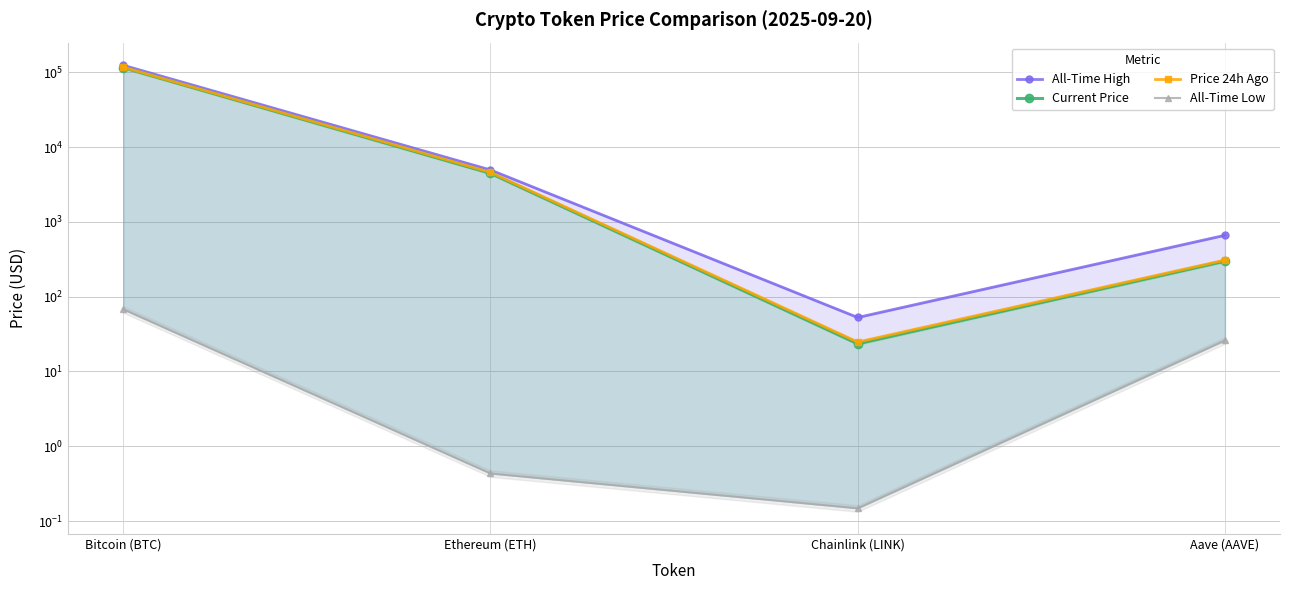

Reading left to right, what are all the values shown in this chart?

All-Time High: 124128.0	4946.1	52.7	661.7
Current Price: 115640.0	4467.7	23.5	299.4
Price 24h Ago: 117244.0	4595.8	24.7	308.4
All-Time Low: 67.8	0.4	0.1	26.0